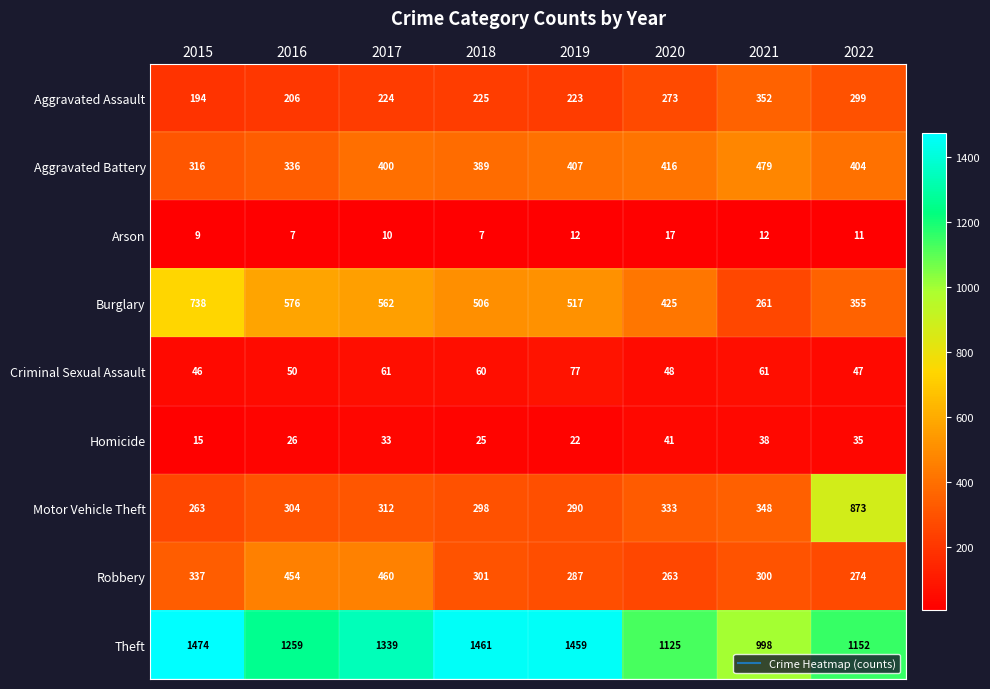

What is the difference between the highest and lowest values at 2017?

1329